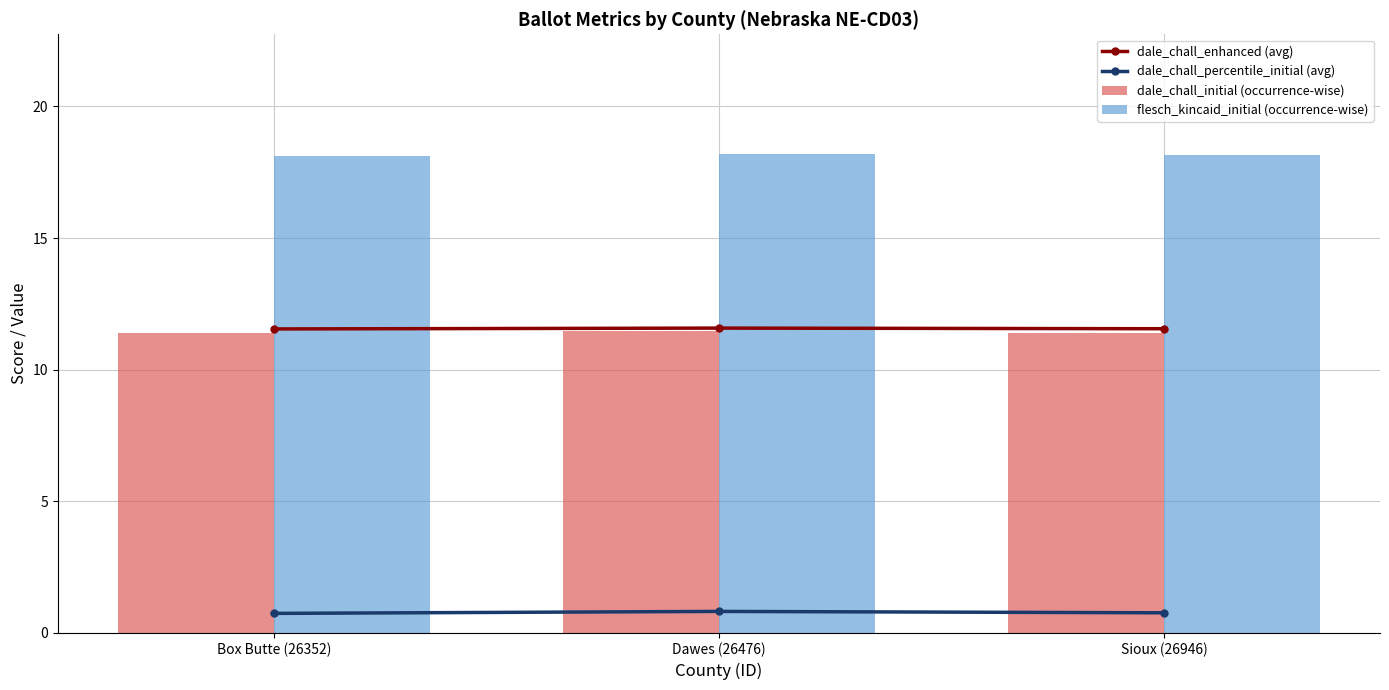

Reading right to left, list all the values displayed in this chart.

dale_chall_enhanced (avg): 11.6	11.6	11.5
dale_chall_percentile_initial (avg): 0.8	0.8	0.7
dale_chall_initial (occurrence-wise): 11.4	11.5	11.4
flesch_kincaid_initial (occurrence-wise): 18.1	18.2	18.1